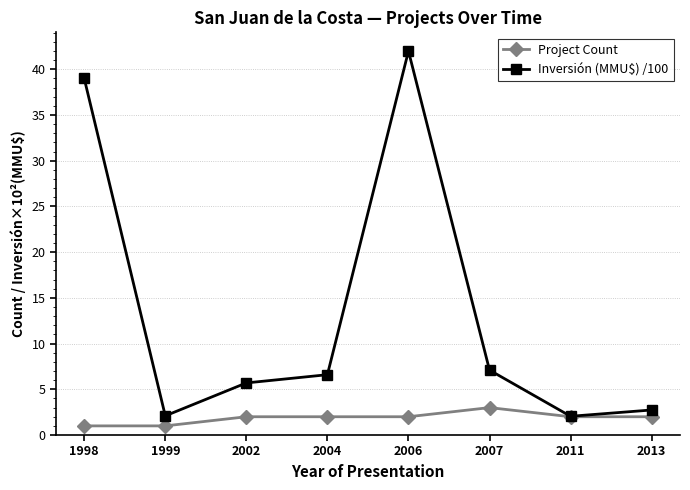

At which category does Inversión (MMU$) /100 reach its first local valley?

1999